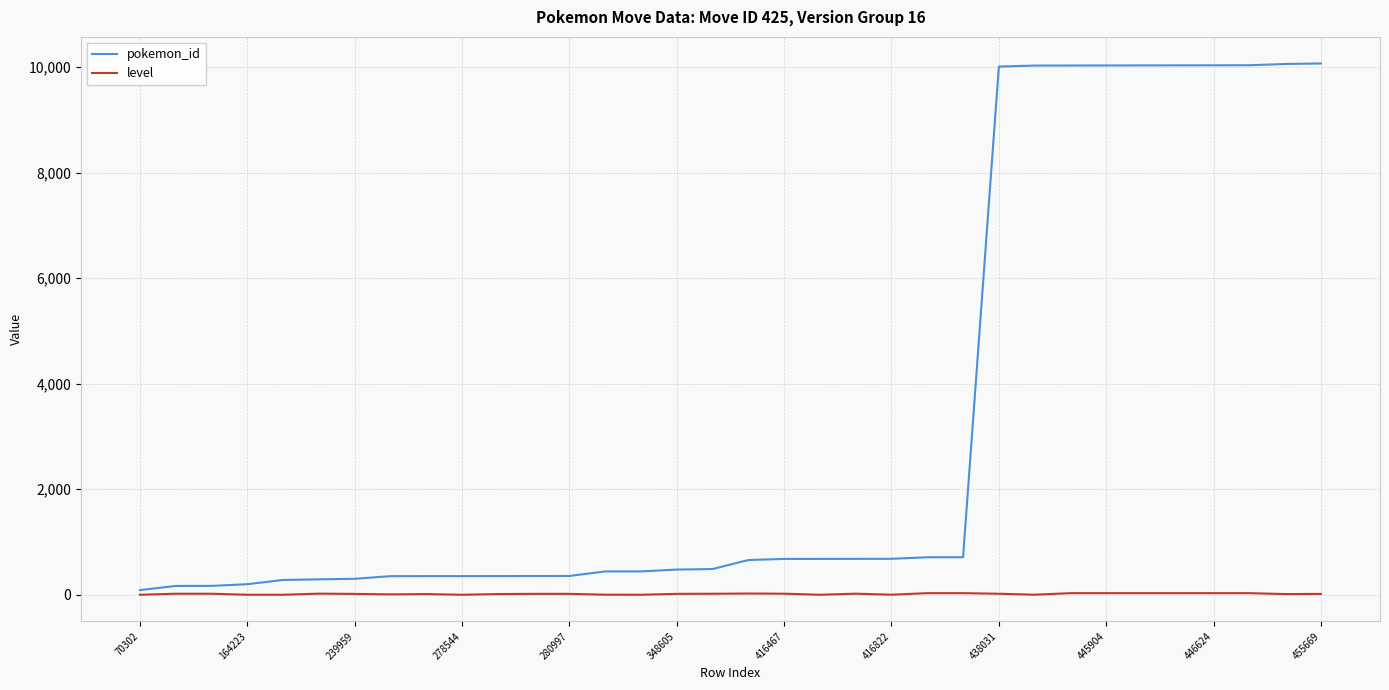

Which series has the largest range (max minus min)?

pokemon_id